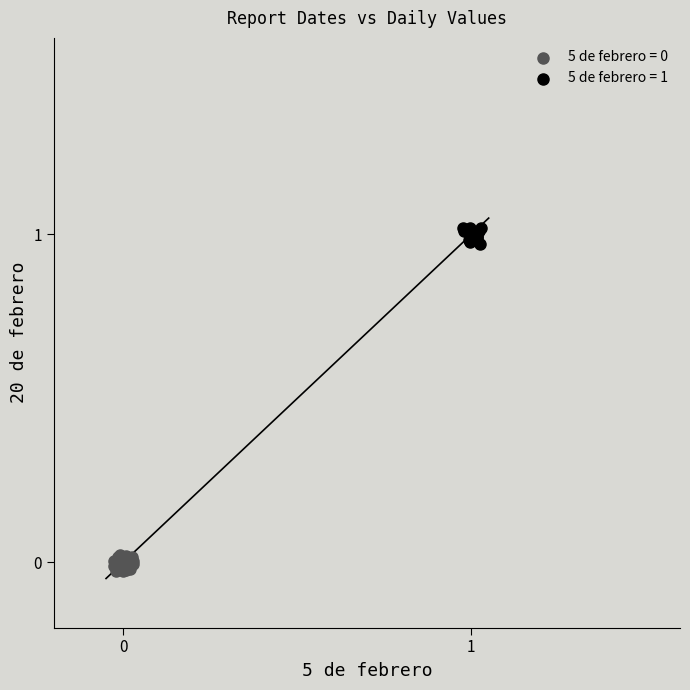

Which series contains the highest Y value?

5 de febrero = 1